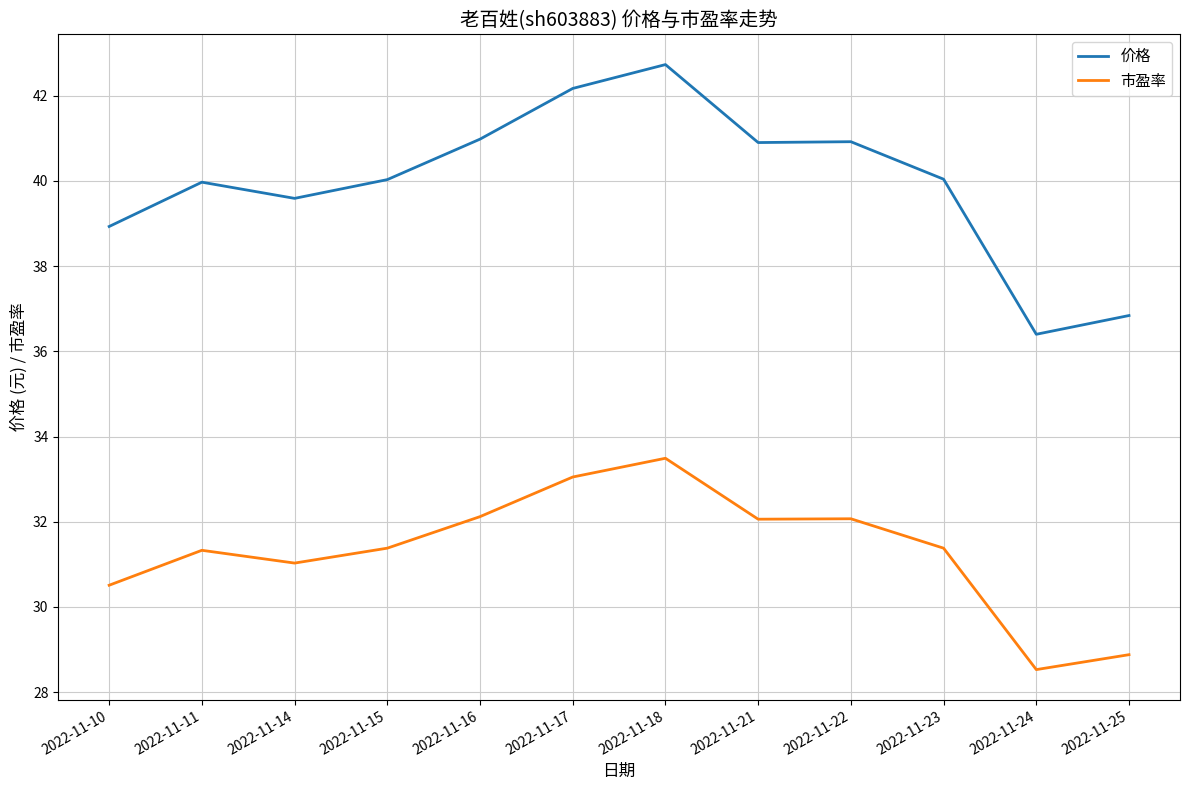

The 市盈率 series shows 54.3 at 2022-11-17. True or false?

False